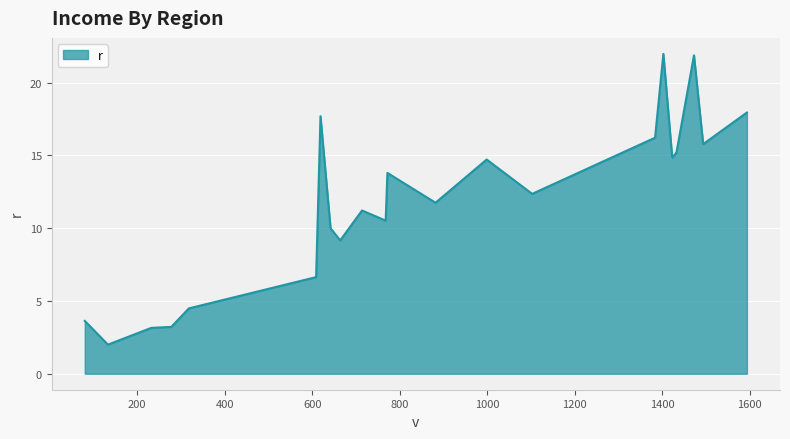

What is the difference between the second highest and second lowest values?

18.7